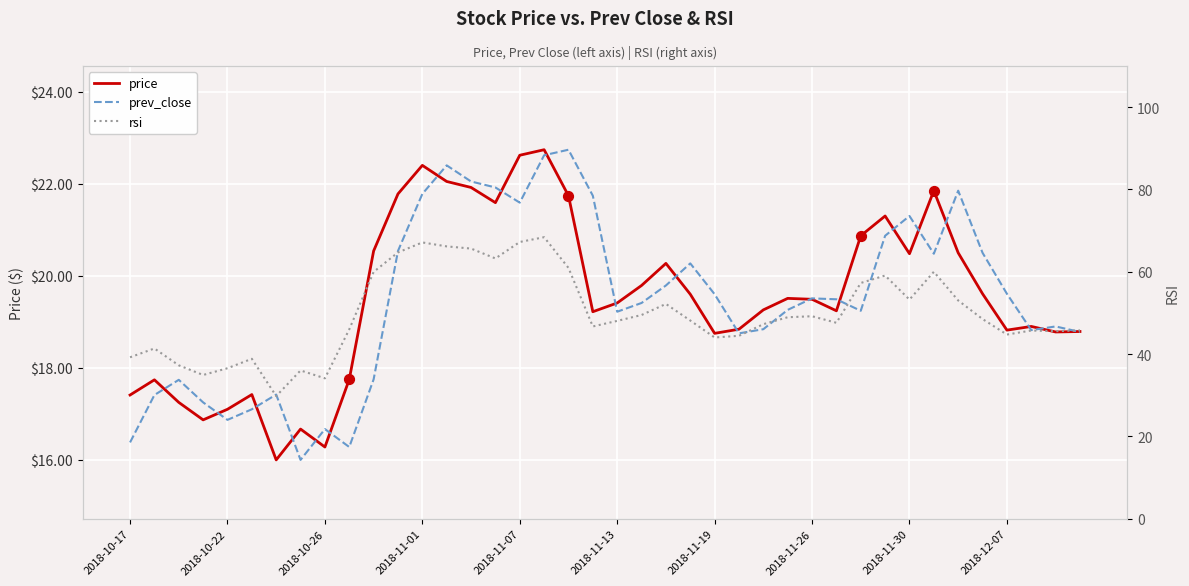

Is the value of prev_close at 23 greater than the value of price at 25?

Yes